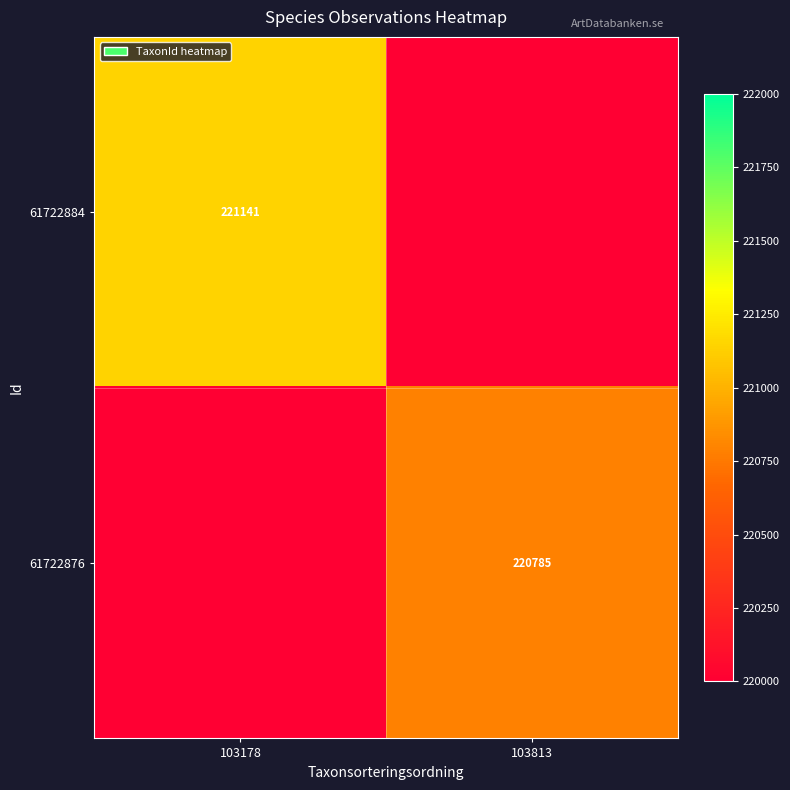

Is it true that 61722876 equals 220785 at 103813?

True